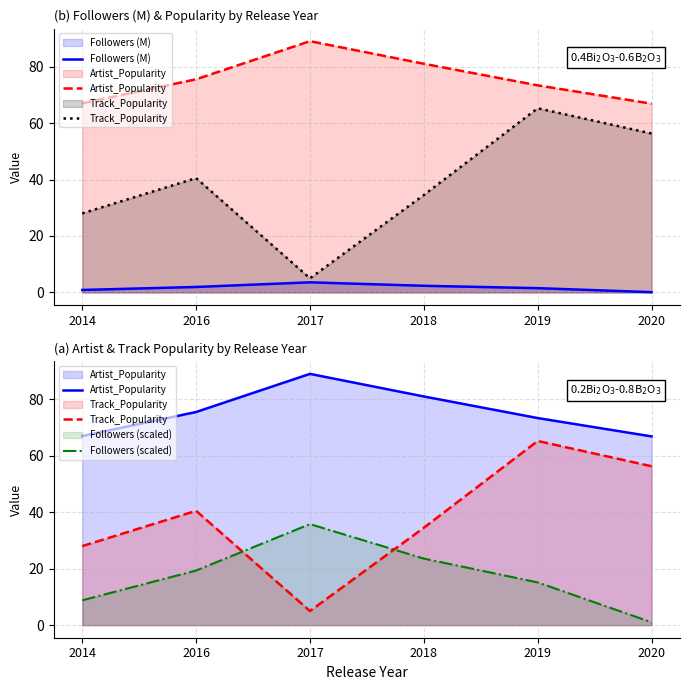

What is the spread (max minus min) of values at 2017?

85.4